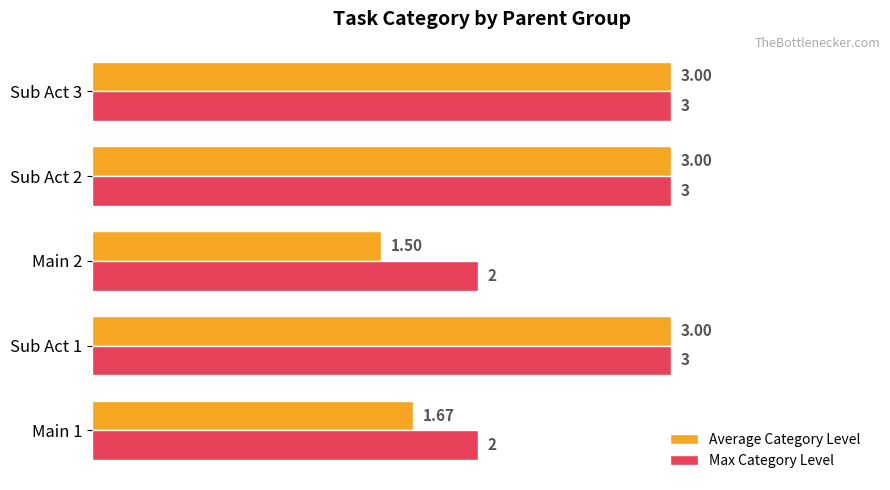

Rank the series at Main 1 from highest to lowest value.

Max Category Level, Average Category Level